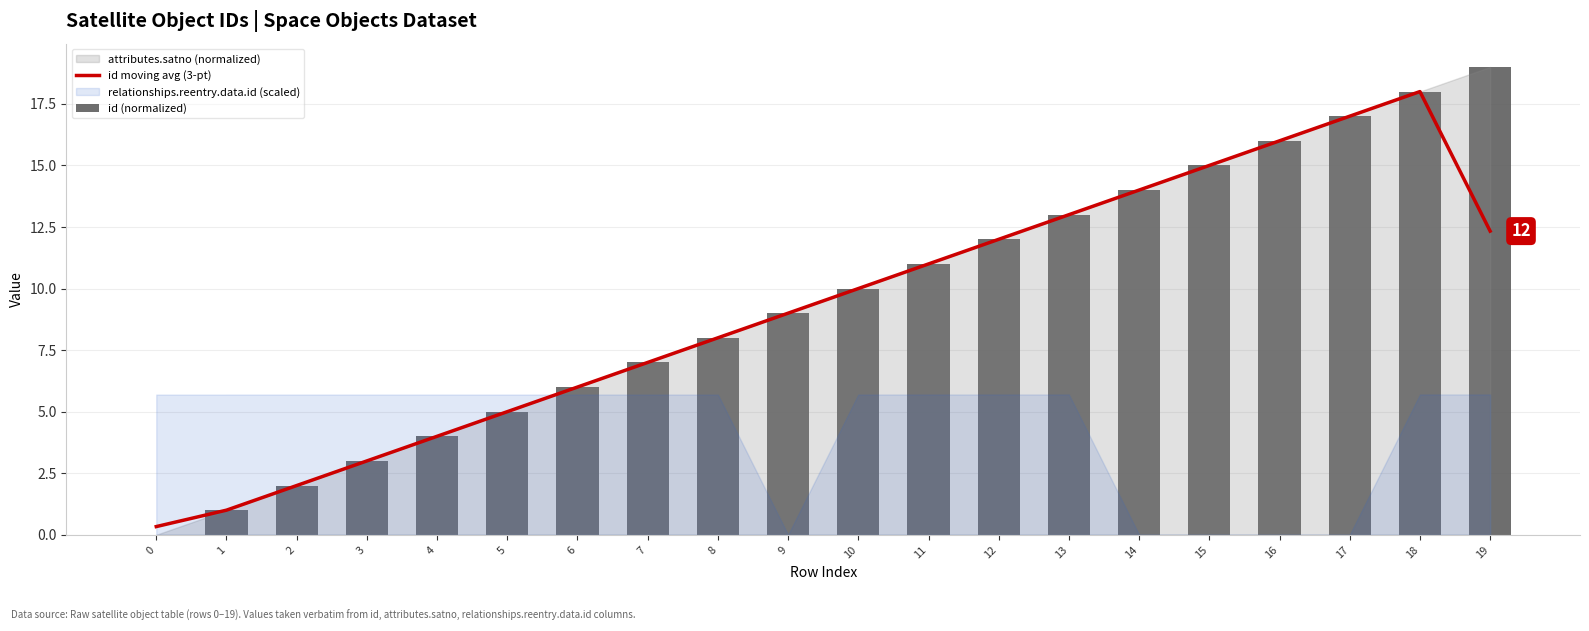

Where is id (normalized) nearest to the value 9?

9